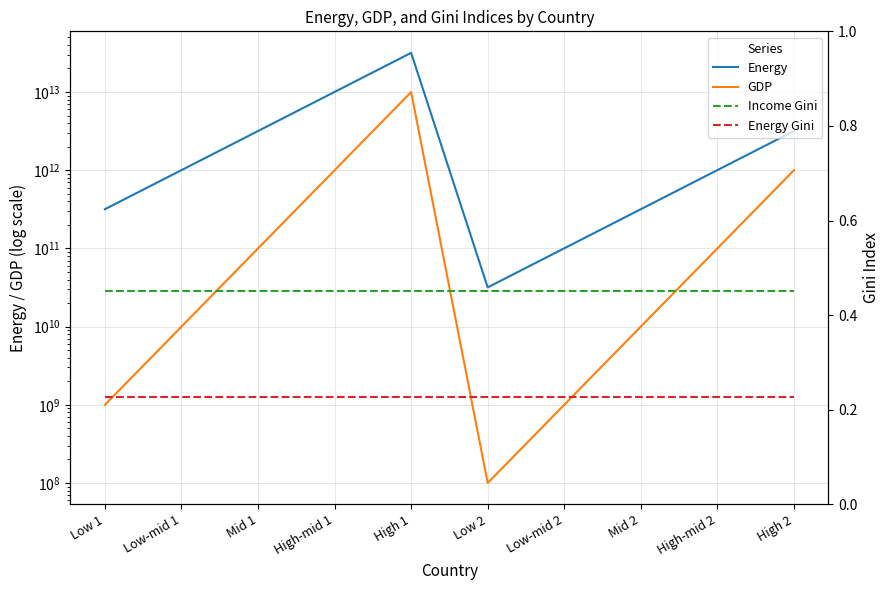

Reading left to right, what are all the values shown in this chart?

Energy: Low 1=317097919837.6	Low-mid 1=1002751667988.5	Mid 1=3170979198376.5	High-mid 1=10027516679884.5	High 1=31709791983764.6	Low 2=31709791983.8	Low-mid 2=100275166798.8	Mid 2=317097919837.6	High-mid 2=1002751667988.5	High 2=3170979198376.5
GDP: Low 1=1000000000.0	Low-mid 1=10000000000.0	Mid 1=100000000000.0	High-mid 1=1000000000000.0	High 1=10000000000000.0	Low 2=100000000.0	Low-mid 2=1000000000.0	Mid 2=10000000000.0	High-mid 2=100000000000.0	High 2=1000000000000.0
Income Gini: Low 1=0.5	Low-mid 1=0.5	Mid 1=0.5	High-mid 1=0.5	High 1=0.5	Low 2=0.5	Low-mid 2=0.5	Mid 2=0.5	High-mid 2=0.5	High 2=0.5
Energy Gini: Low 1=0.2	Low-mid 1=0.2	Mid 1=0.2	High-mid 1=0.2	High 1=0.2	Low 2=0.2	Low-mid 2=0.2	Mid 2=0.2	High-mid 2=0.2	High 2=0.2